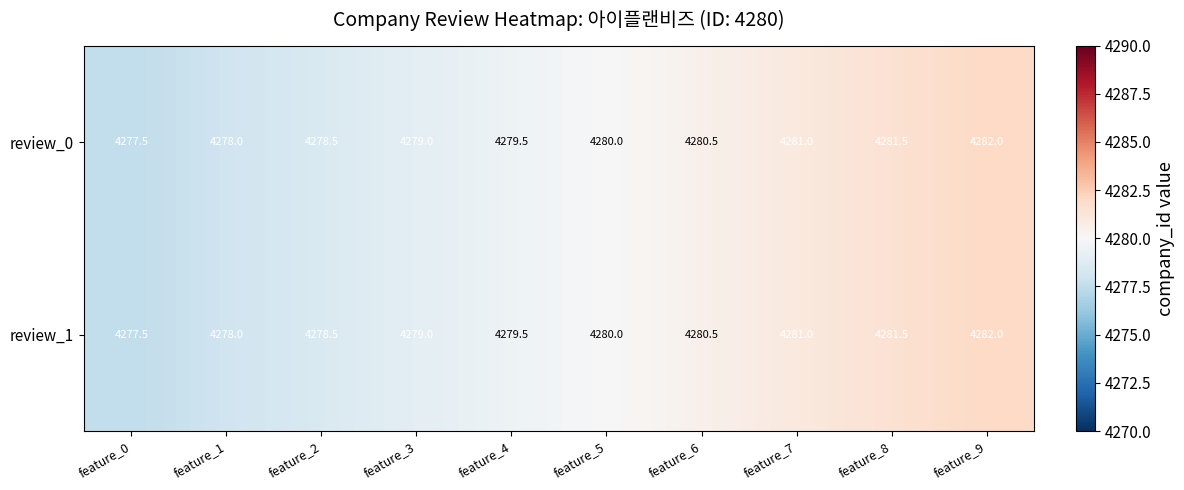

At which category is the sum across all series the highest?

feature_9